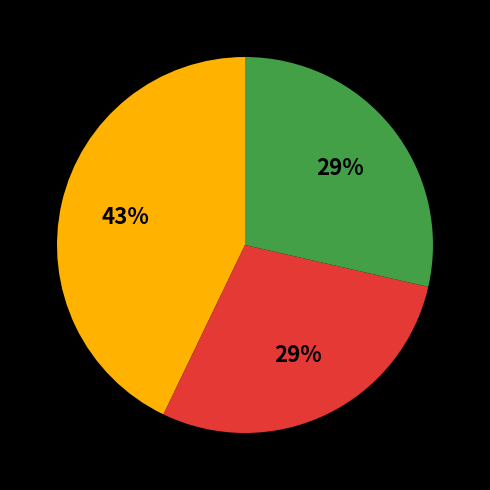

Is there any slice that represents more than half of the pie?

No